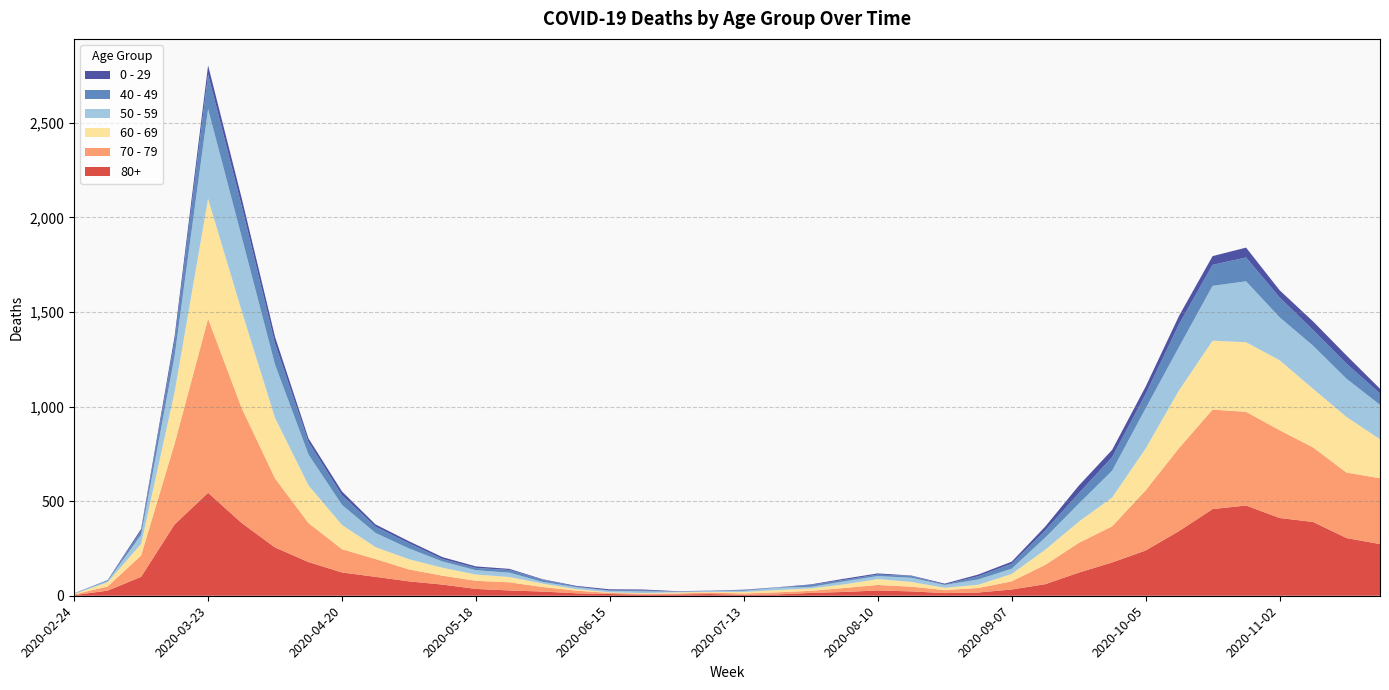

Reading left to right, transcribe all the data shown in this chart.

80+: 2020-02-24=3	2020-03-02=27	2020-03-09=100	2020-03-16=377	2020-03-23=544	2020-03-30=385	2020-04-06=255	2020-04-13=178	2020-04-20=123	2020-04-27=100	2020-05-04=76	2020-05-11=59	2020-05-18=36	2020-05-25=28	2020-06-01=22	2020-06-08=13	2020-06-15=9	2020-06-22=6	2020-06-29=7	2020-07-06=9	2020-07-13=5	2020-07-20=7	2020-07-27=15	2020-08-03=20	2020-08-10=28	2020-08-17=23	2020-08-24=14	2020-08-31=17	2020-09-07=33	2020-09-14=61	2020-09-21=122	2020-09-28=176	2020-10-05=239	2020-10-12=342	2020-10-19=458	2020-10-26=477	2020-11-02=411	2020-11-09=390	2020-11-16=305	2020-11-23=273
70 - 79: 2020-02-24=4	2020-03-02=22	2020-03-09=113	2020-03-16=427	2020-03-23=920	2020-03-30=608	2020-04-06=365	2020-04-13=206	2020-04-20=123	2020-04-27=94	2020-05-04=63	2020-05-11=47	2020-05-18=43	2020-05-25=43	2020-06-01=24	2020-06-08=14	2020-06-15=6	2020-06-22=5	2020-06-29=5	2020-07-06=8	2020-07-13=7	2020-07-20=11	2020-07-27=11	2020-08-03=21	2020-08-10=29	2020-08-17=25	2020-08-24=16	2020-08-31=24	2020-09-07=43	2020-09-14=102	2020-09-21=157	2020-09-28=191	2020-10-05=318	2020-10-12=439	2020-10-19=526	2020-10-26=495	2020-11-02=464	2020-11-09=394	2020-11-16=346	2020-11-23=348
60 - 69: 2020-02-24=2	2020-03-02=22	2020-03-09=61	2020-03-16=272	2020-03-23=634	2020-03-30=514	2020-04-06=320	2020-04-13=199	2020-04-20=128	2020-04-27=63	2020-05-04=54	2020-05-11=42	2020-05-18=33	2020-05-25=28	2020-06-01=18	2020-06-08=8	2020-06-15=3	2020-06-22=3	2020-06-29=6	2020-07-06=3	2020-07-13=8	2020-07-20=12	2020-07-27=13	2020-08-03=19	2020-08-10=31	2020-08-17=25	2020-08-24=12	2020-08-31=17	2020-09-07=39	2020-09-14=80	2020-09-21=112	2020-09-28=152	2020-10-05=221	2020-10-12=305	2020-10-19=364	2020-10-26=368	2020-11-02=370	2020-11-09=310	2020-11-16=294	2020-11-23=206
50 - 59: 2020-02-24=3	2020-03-02=7	2020-03-09=48	2020-03-16=190	2020-03-23=475	2020-03-30=392	2020-04-06=281	2020-04-13=163	2020-04-20=106	2020-04-27=75	2020-05-04=57	2020-05-11=33	2020-05-18=23	2020-05-25=23	2020-06-01=9	2020-06-08=10	2020-06-15=8	2020-06-22=9	2020-06-29=3	2020-07-06=5	2020-07-13=6	2020-07-20=12	2020-07-27=8	2020-08-03=16	2020-08-10=16	2020-08-17=22	2020-08-24=15	2020-08-31=28	2020-09-07=28	2020-09-14=64	2020-09-21=95	2020-09-28=142	2020-10-05=212	2020-10-12=230	2020-10-19=290	2020-10-26=322	2020-11-02=227	2020-11-09=228	2020-11-16=202	2020-11-23=182
40 - 49: 2020-02-24=0	2020-03-02=5	2020-03-09=21	2020-03-16=79	2020-03-23=183	2020-03-30=163	2020-04-06=111	2020-04-13=66	2020-04-20=51	2020-04-27=33	2020-05-04=27	2020-05-11=13	2020-05-18=12	2020-05-25=14	2020-06-01=12	2020-06-08=3	2020-06-15=2	2020-06-22=5	2020-06-29=1	2020-07-06=1	2020-07-13=4	2020-07-20=2	2020-07-27=10	2020-08-03=8	2020-08-10=8	2020-08-17=10	2020-08-24=2	2020-08-31=17	2020-09-07=26	2020-09-14=38	2020-09-21=55	2020-09-28=72	2020-10-05=76	2020-10-12=120	2020-10-19=111	2020-10-26=126	2020-11-02=105	2020-11-09=83	2020-11-16=80	2020-11-23=60
0 - 29: 2020-02-24=1	2020-03-02=0	2020-03-09=10	2020-03-16=25	2020-03-23=47	2020-03-30=42	2020-04-06=36	2020-04-13=19	2020-04-20=20	2020-04-27=12	2020-05-04=11	2020-05-11=10	2020-05-18=8	2020-05-25=6	2020-06-01=2	2020-06-08=4	2020-06-15=6	2020-06-22=5	2020-06-29=2	2020-07-06=1	2020-07-13=2	2020-07-20=1	2020-07-27=3	2020-08-03=6	2020-08-10=6	2020-08-17=2	2020-08-24=5	2020-08-31=9	2020-09-07=11	2020-09-14=20	2020-09-21=40	2020-09-28=38	2020-10-05=39	2020-10-12=44	2020-10-19=46	2020-10-26=52	2020-11-02=38	2020-11-09=45	2020-11-16=43	2020-11-23=25